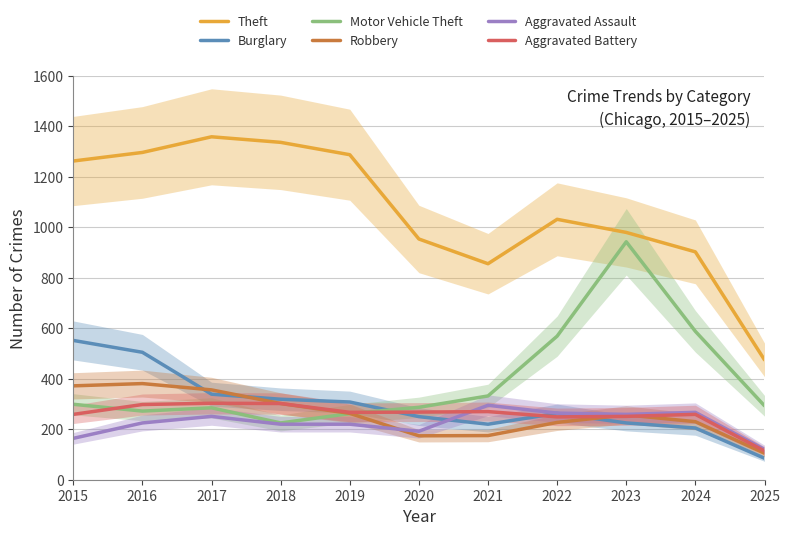

What are all the series names shown in the legend?

Theft, Burglary, Motor Vehicle Theft, Robbery, Aggravated Assault, Aggravated Battery